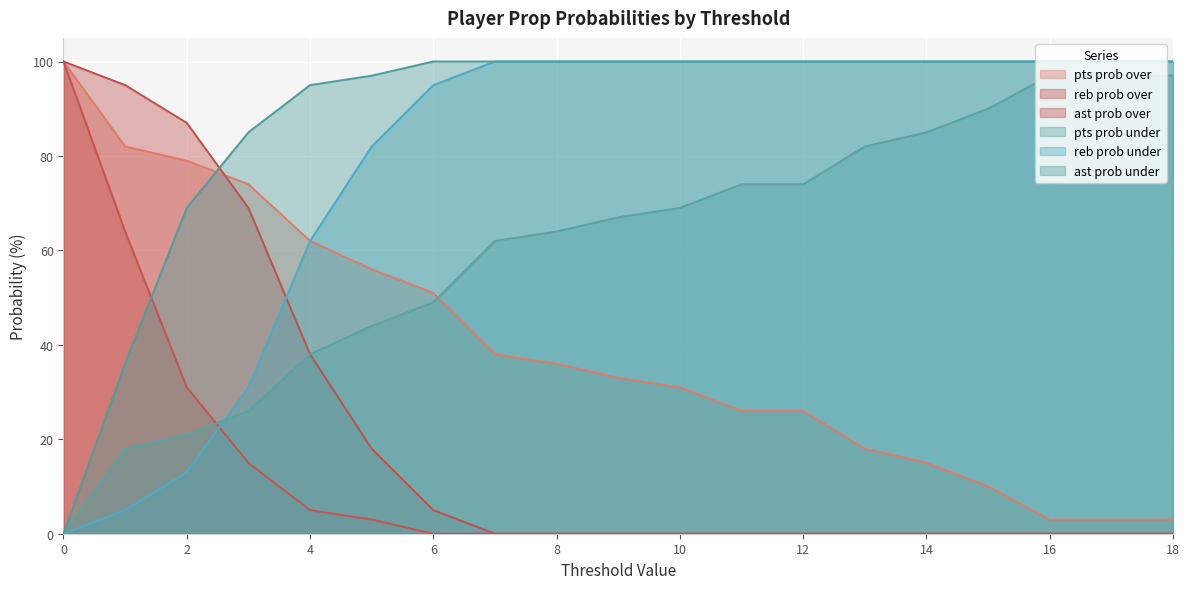

How many data points does each series have?

19